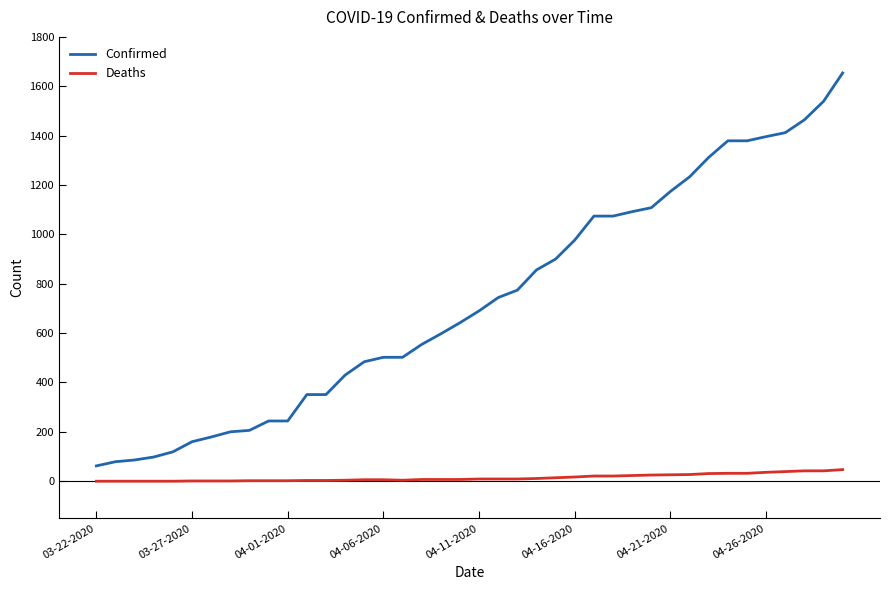

Which series has the widest spread of values?

Confirmed